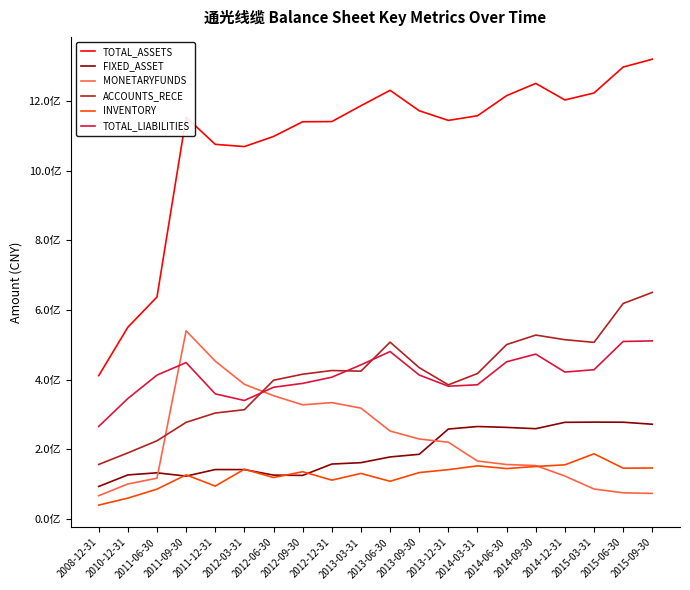

What is the difference between the maximum and minimum values in the ACCOUNTS_RECE series?

493974007.7